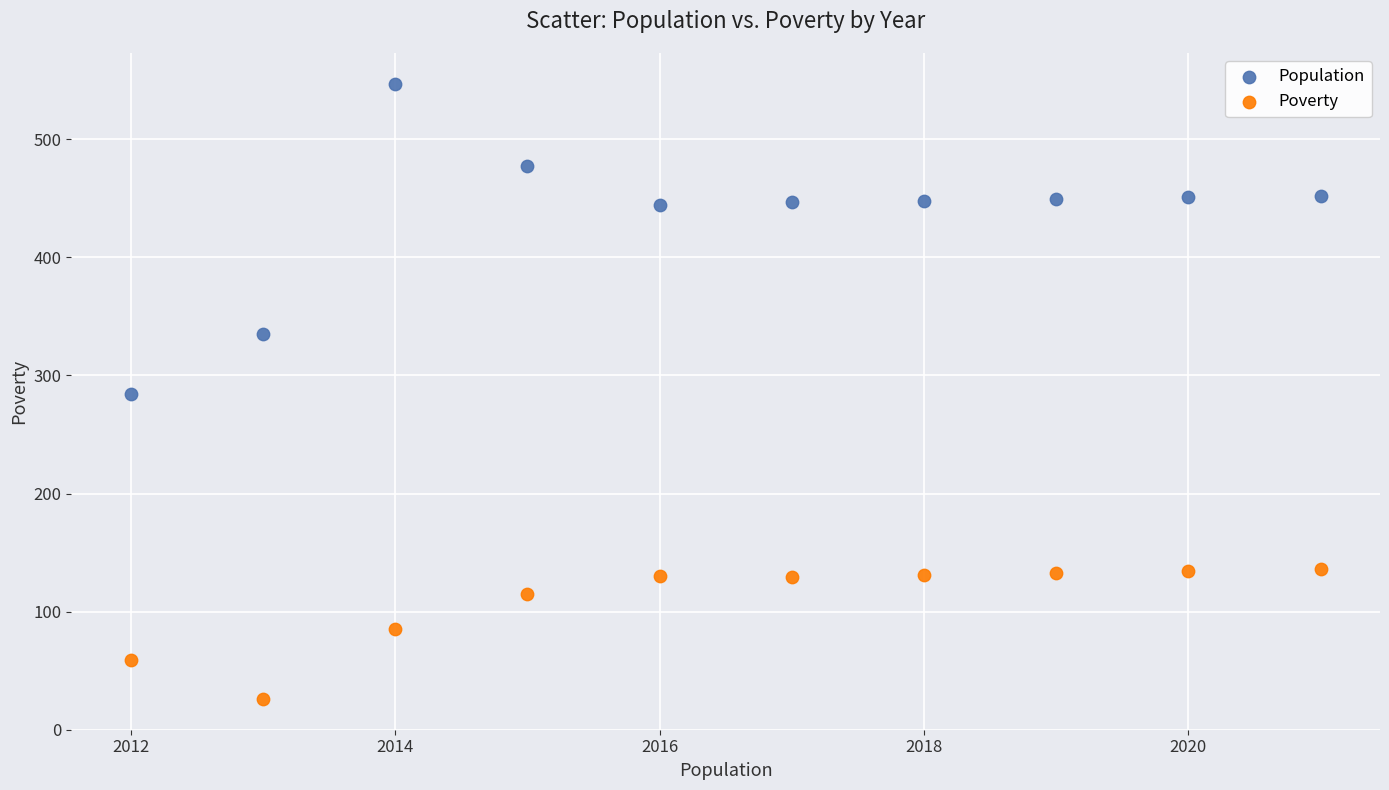

Across all data points, what is the range of Y values (max minus min)?

521